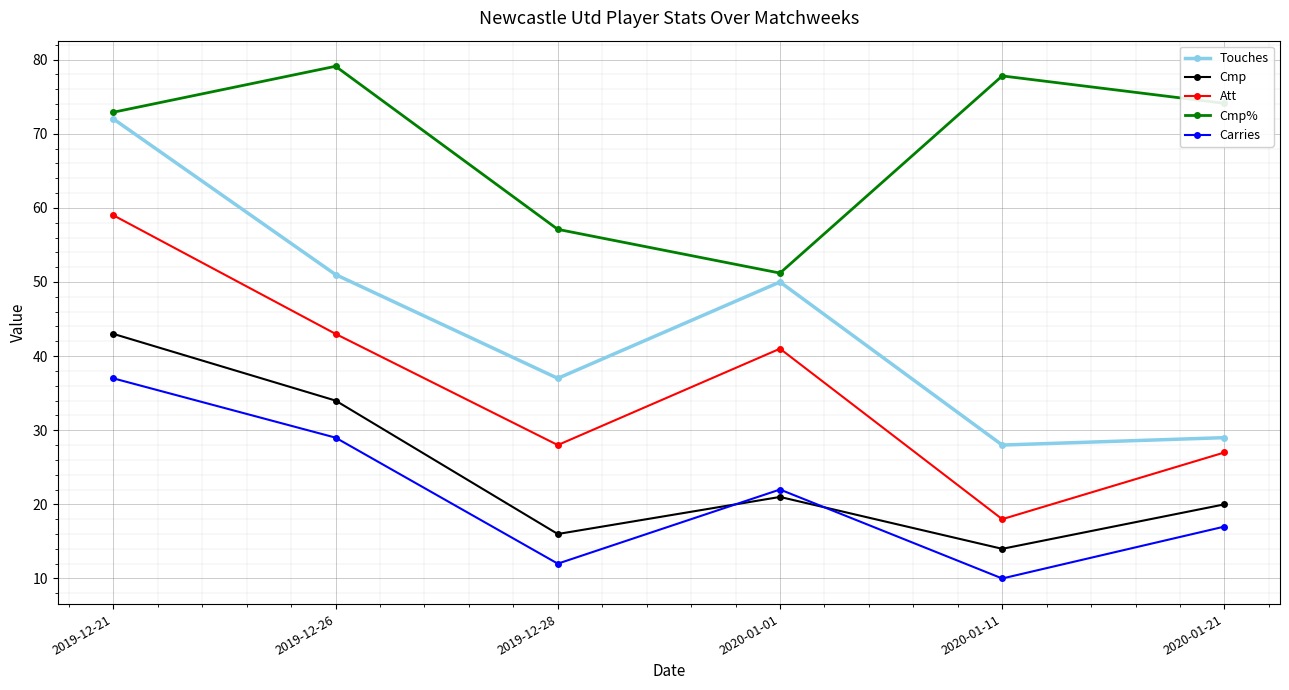

Rank the series by their maximum value, from lowest to highest.

Carries, Cmp, Att, Touches, Cmp%